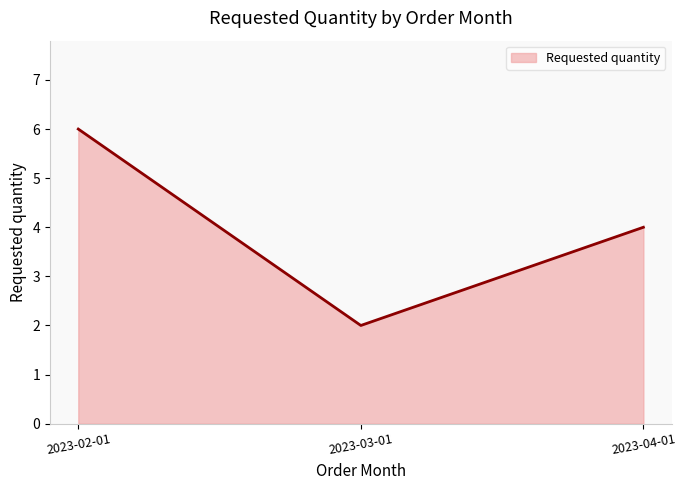

What position from the right is 2023-02-01?

3